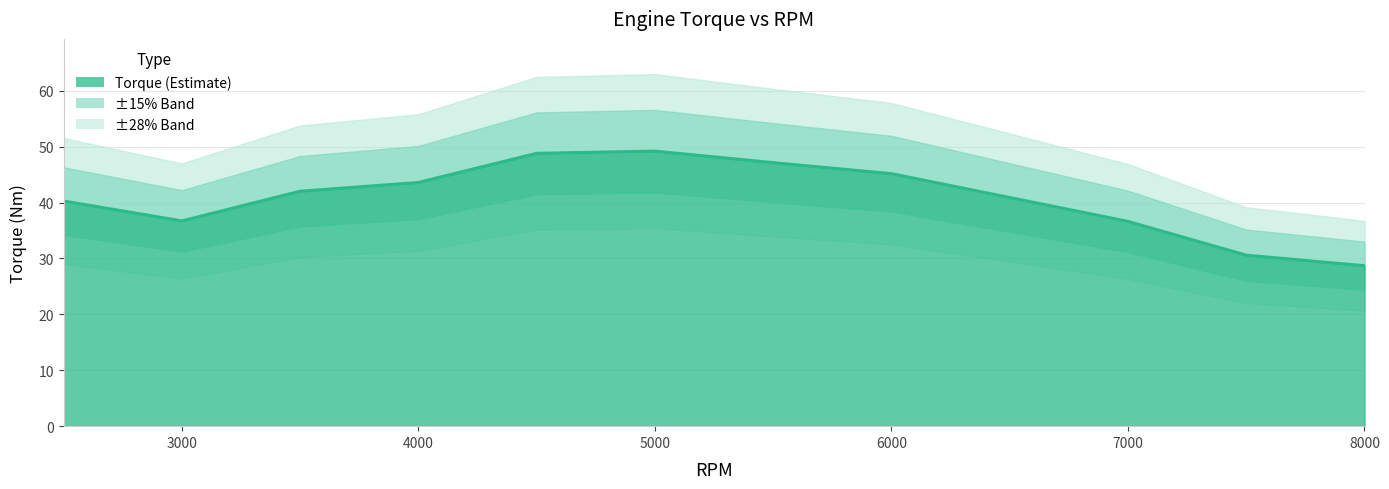

What is the value of the 6th point from the left?

49.2